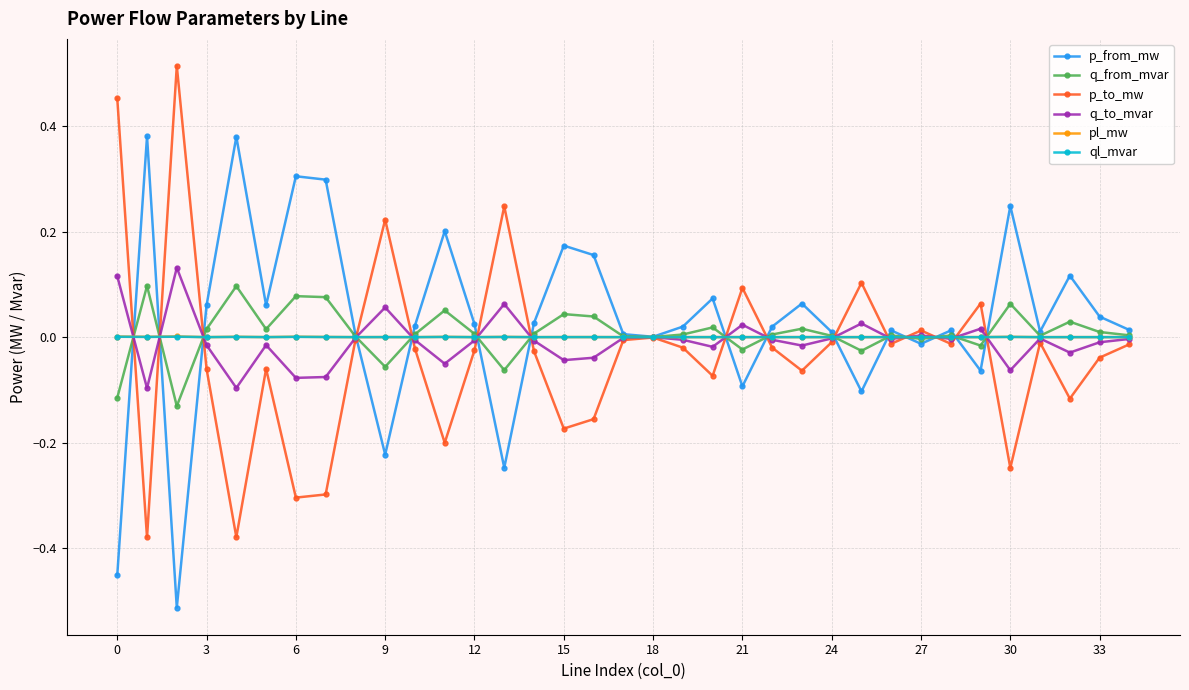

True or false: pl_mw has more than 1 interior local peaks.

True